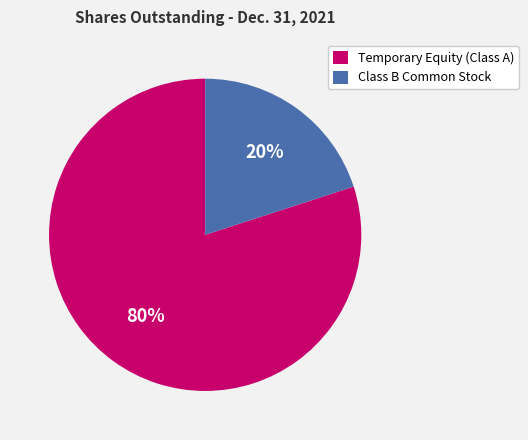

To the nearest percent, what percentage of the pie is Class B Common Stock?

20%